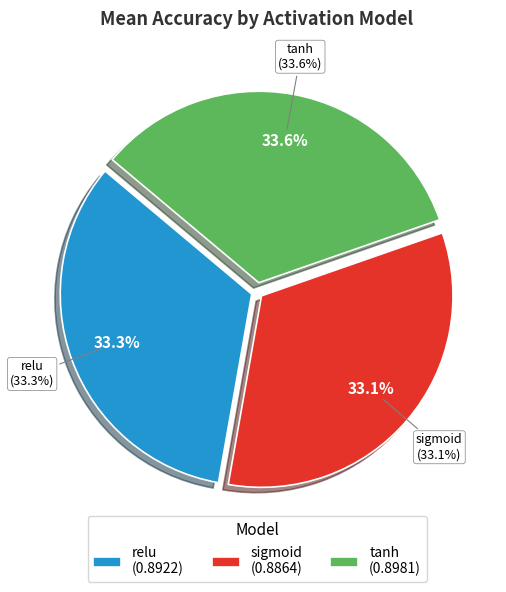

Rank the categories by value from lowest to highest.

sigmoid, relu, tanh